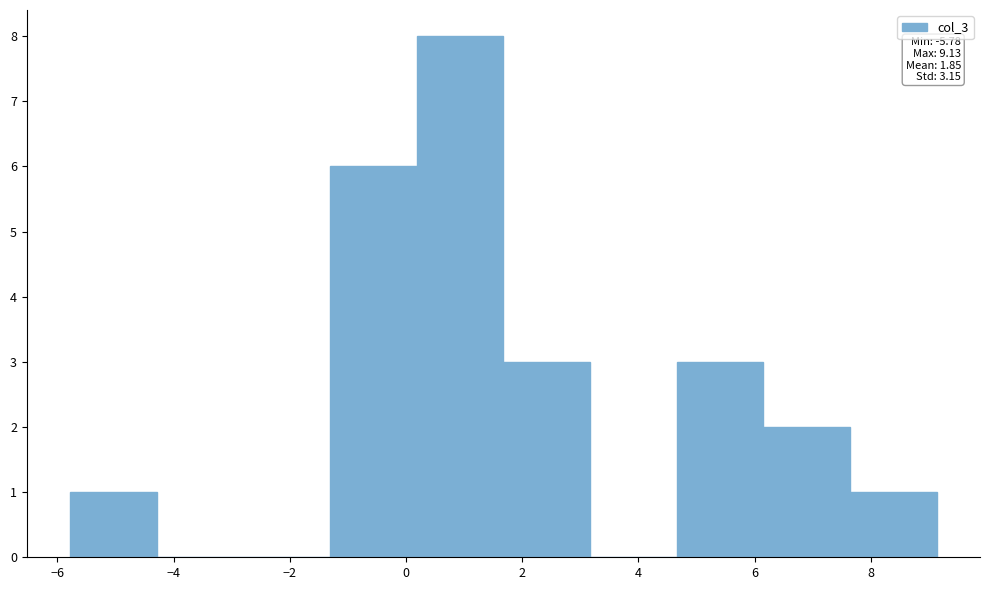

Which range on the x-axis has the tallest bar?

0.2 to 1.6